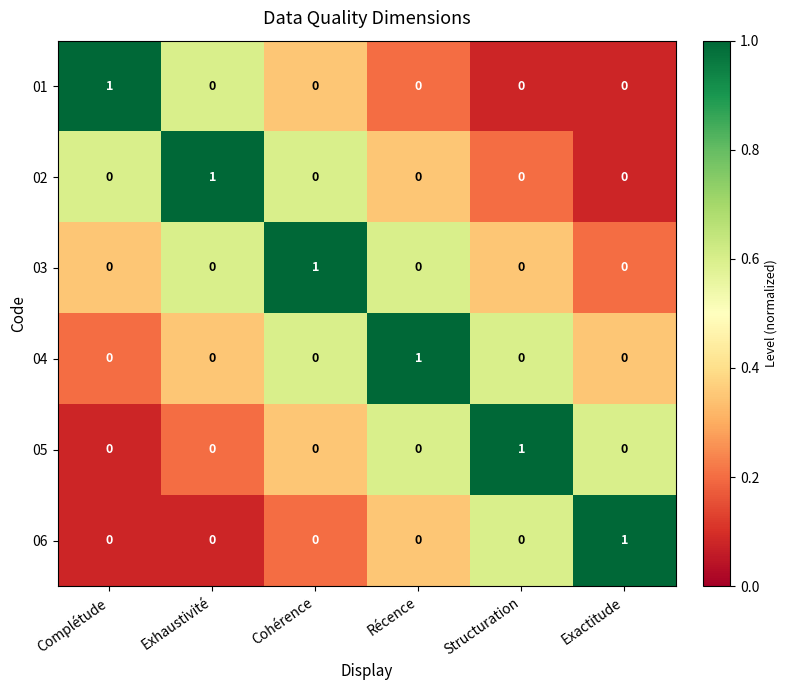

Count the 04 values in the range 0 to 1.

6